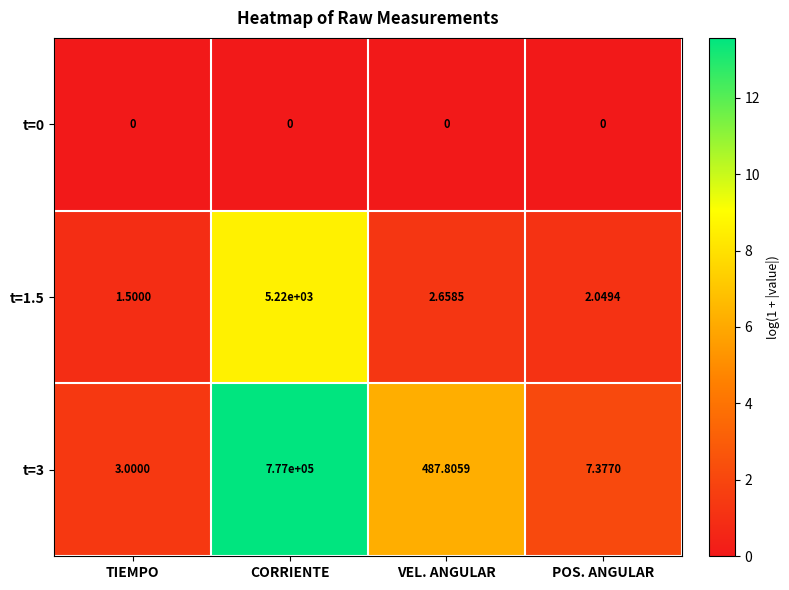

Which category has the highest value in the t=3 series?

CORRIENTE